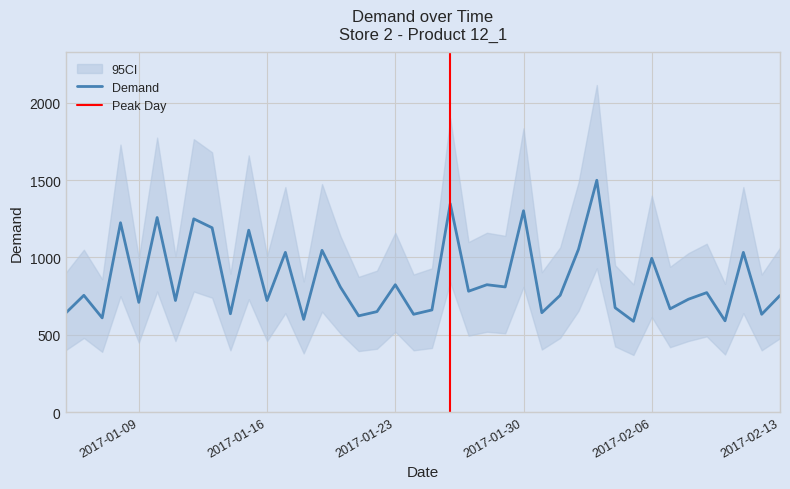

Does the chart have visible grid lines?

Yes